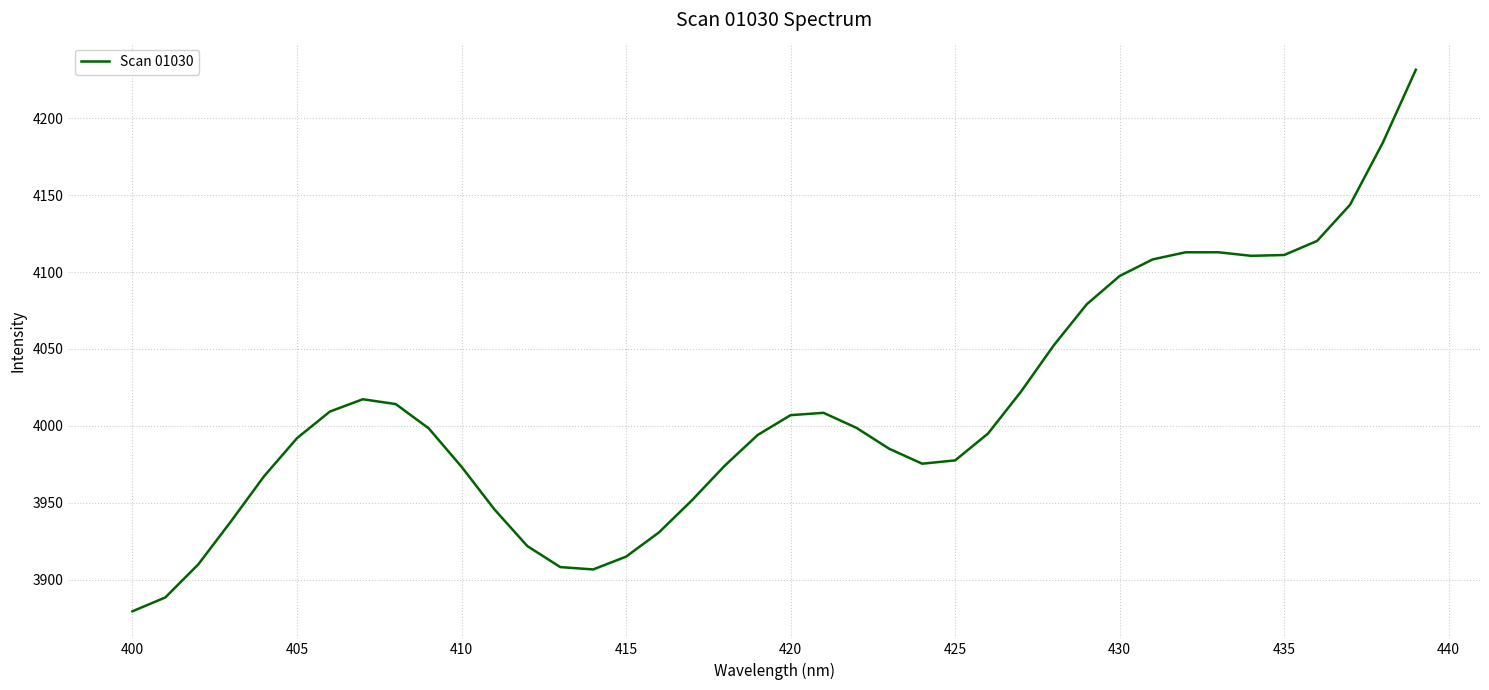

What is the minimum value shown in the chart?

3879.5